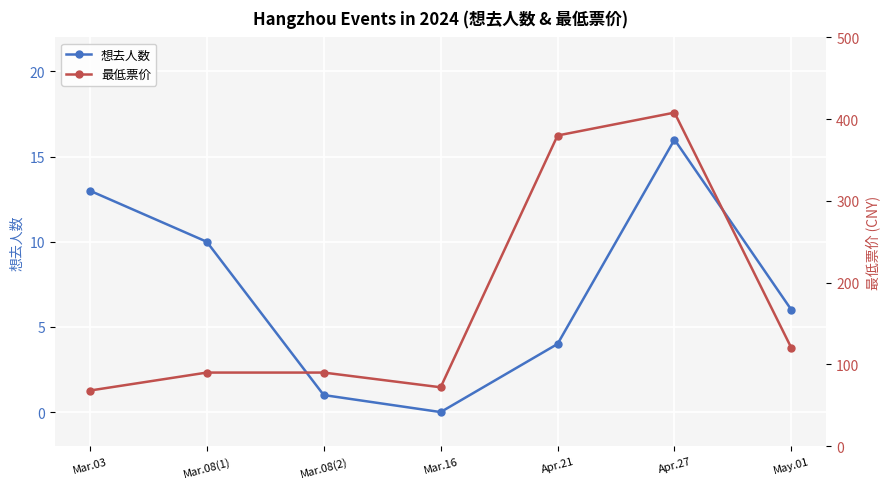

Reading left to right, transcribe all the data shown in this chart.

想去人数: 13	10	1	0	4	16	6
最低票价: 68	90	90	72	380	408	120